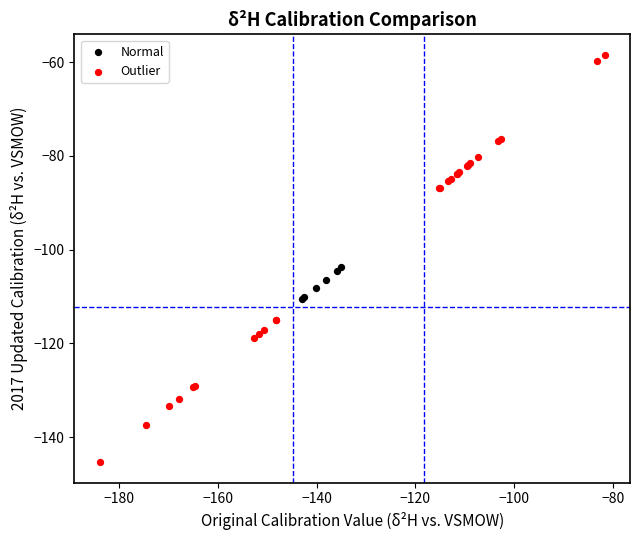

Which series contains the lowest Y value?

Outlier